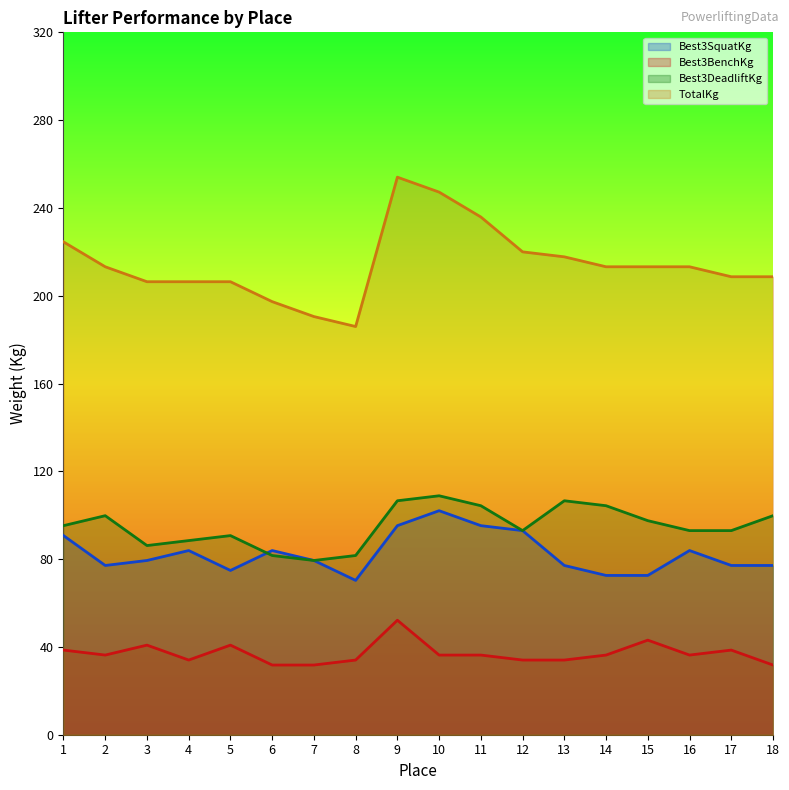

Reading left to right, transcribe all the data shown in this chart.

Best3SquatKg: 1=90.7	2=77.1	3=79.4	4=83.9	5=74.8	6=83.9	7=79.4	8=70.3	9=95.2	10=102.1	11=95.2	12=93.0	13=77.1	14=72.6	15=72.6	16=83.9	17=77.1	18=77.1
Best3BenchKg: 1=38.6	2=36.3	3=40.8	4=34.0	5=40.8	6=31.8	7=31.8	8=34.0	9=52.2	10=36.3	11=36.3	12=34.0	13=34.0	14=36.3	15=43.1	16=36.3	17=38.6	18=31.8
Best3DeadliftKg: 1=95.2	2=99.8	3=86.2	4=88.5	5=90.7	6=81.7	7=79.4	8=81.7	9=106.6	10=108.9	11=104.3	12=93.0	13=106.6	14=104.3	15=97.5	16=93.0	17=93.0	18=99.8
TotalKg: 1=224.5	2=213.2	3=206.4	4=206.4	5=206.4	6=197.3	7=190.5	8=186.0	9=254.0	10=247.2	11=235.9	12=220.0	13=217.7	14=213.2	15=213.2	16=213.2	17=208.7	18=208.7